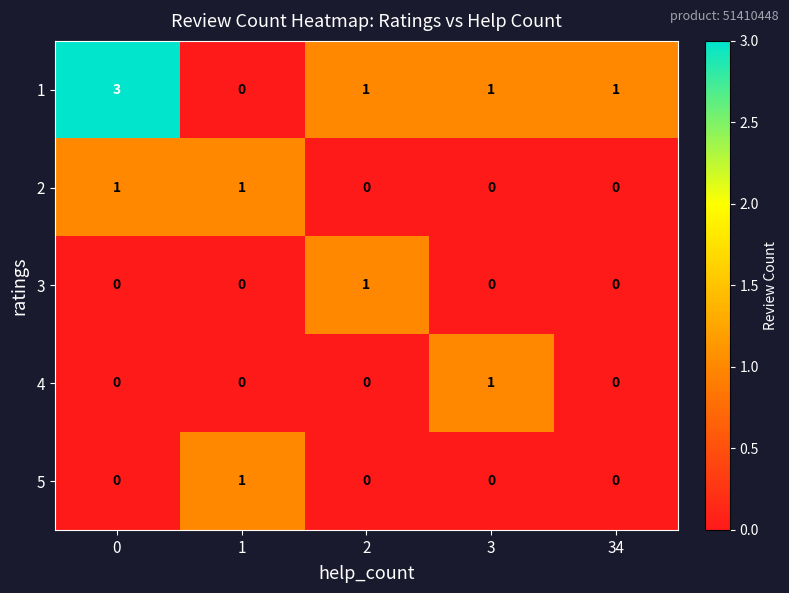

How many 5 values are between 0 and 1?

5